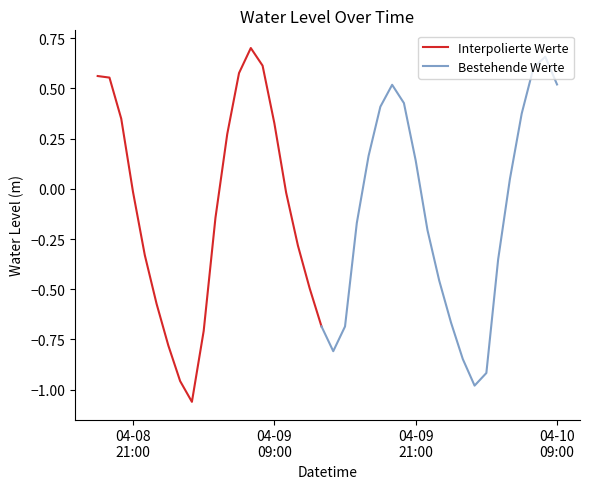

How many points are lower than both their immediate neighbors (excluding endpoints)?

3